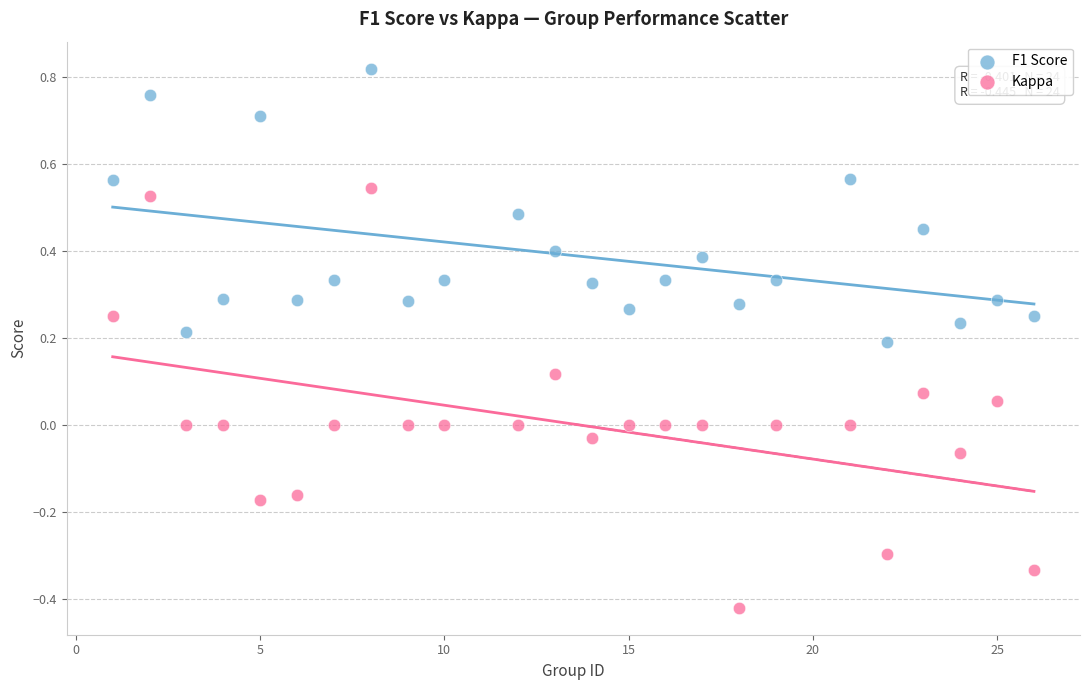

Which series reaches the minimum Y coordinate?

Kappa